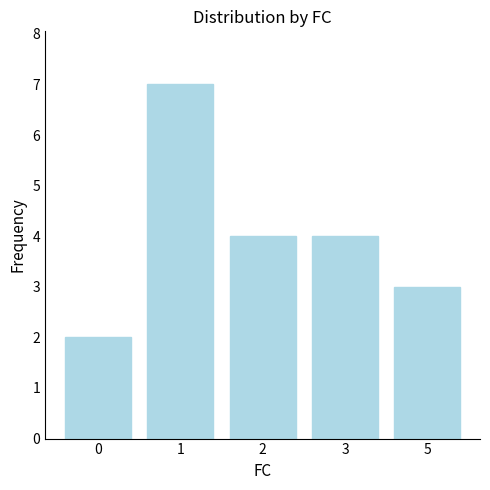

Reading left to right, list all the values displayed in this chart.

0=2	1=7	2=4	3=4	5=3